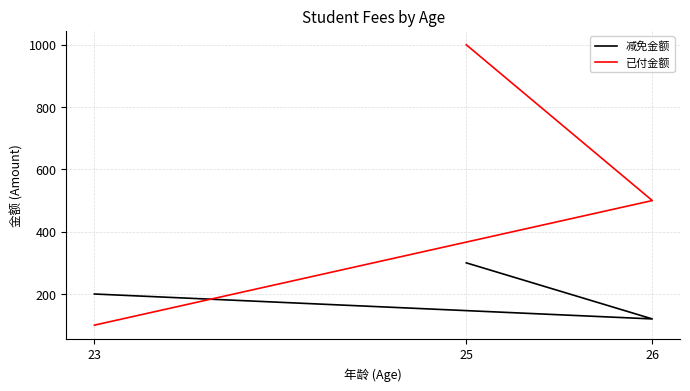

Is it true that 减免金额 equals 159 at 26?

False